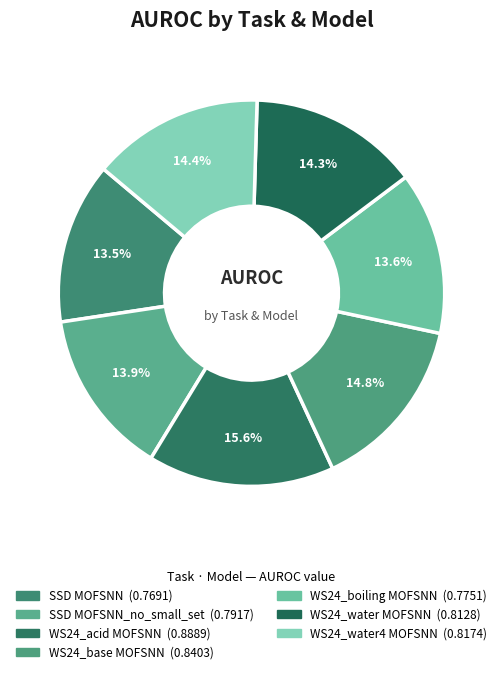

How many slices are in this pie chart?

7